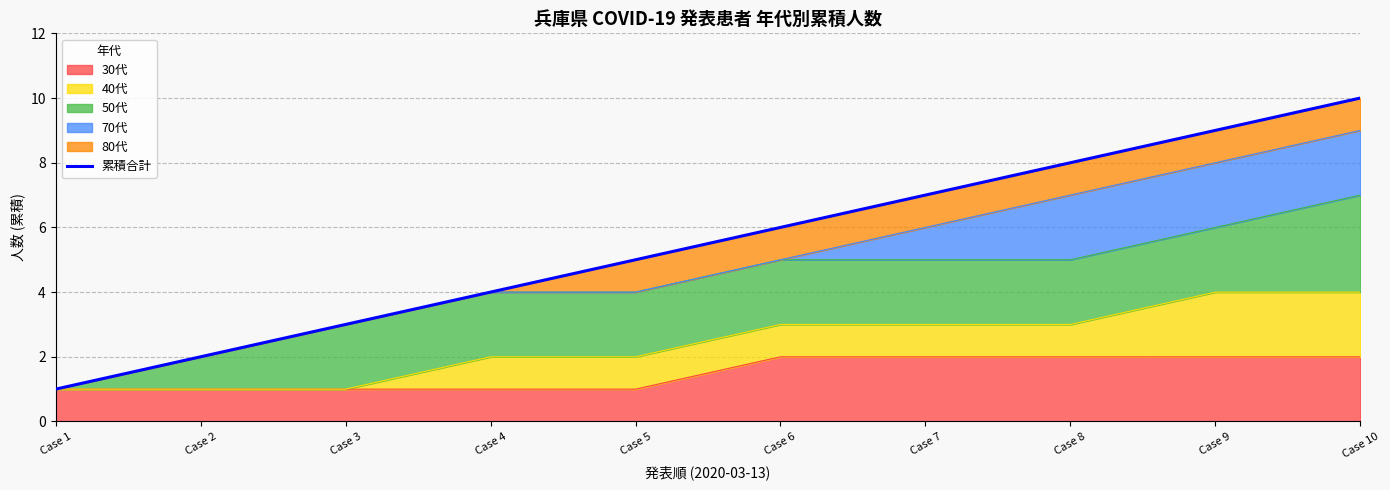

Rank the categories by value from highest to lowest.

Case 10, Case 9, Case 8, Case 7, Case 6, Case 5, Case 4, Case 3, Case 2, Case 1